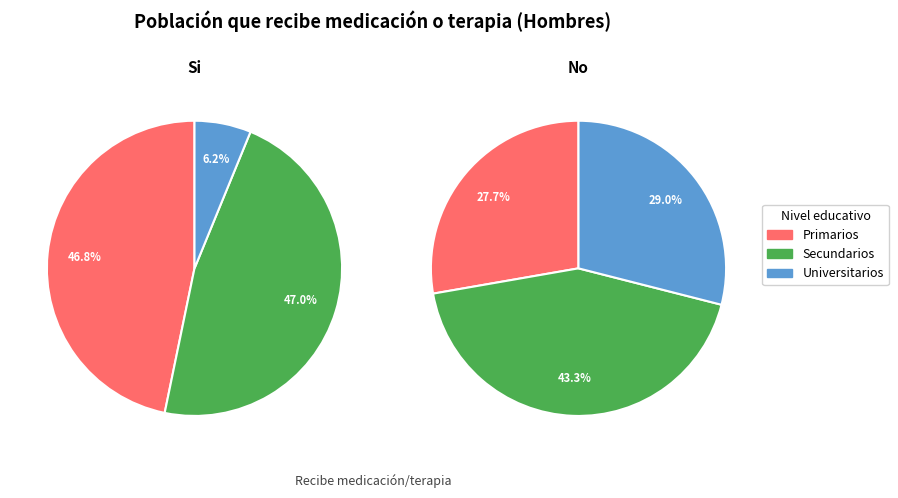

What is the total percentage of Primarios and Secundarios?

93.8%